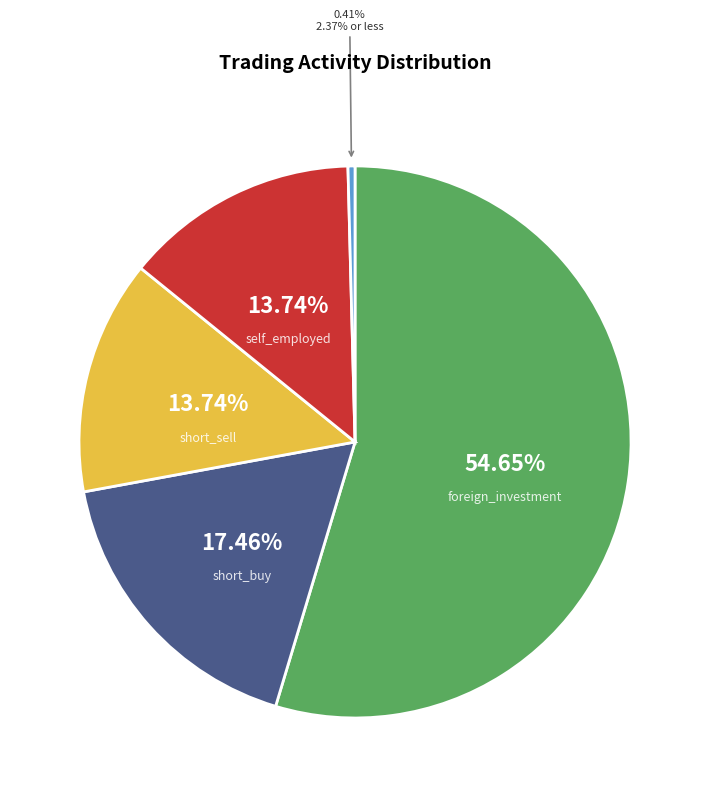

Does any single category account for the majority?

Yes